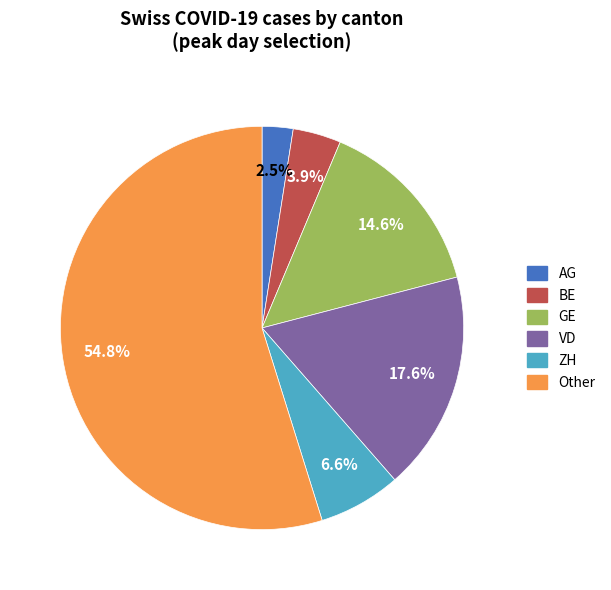

To the nearest percent, what is the difference between the largest and smallest slice percentages?

52%